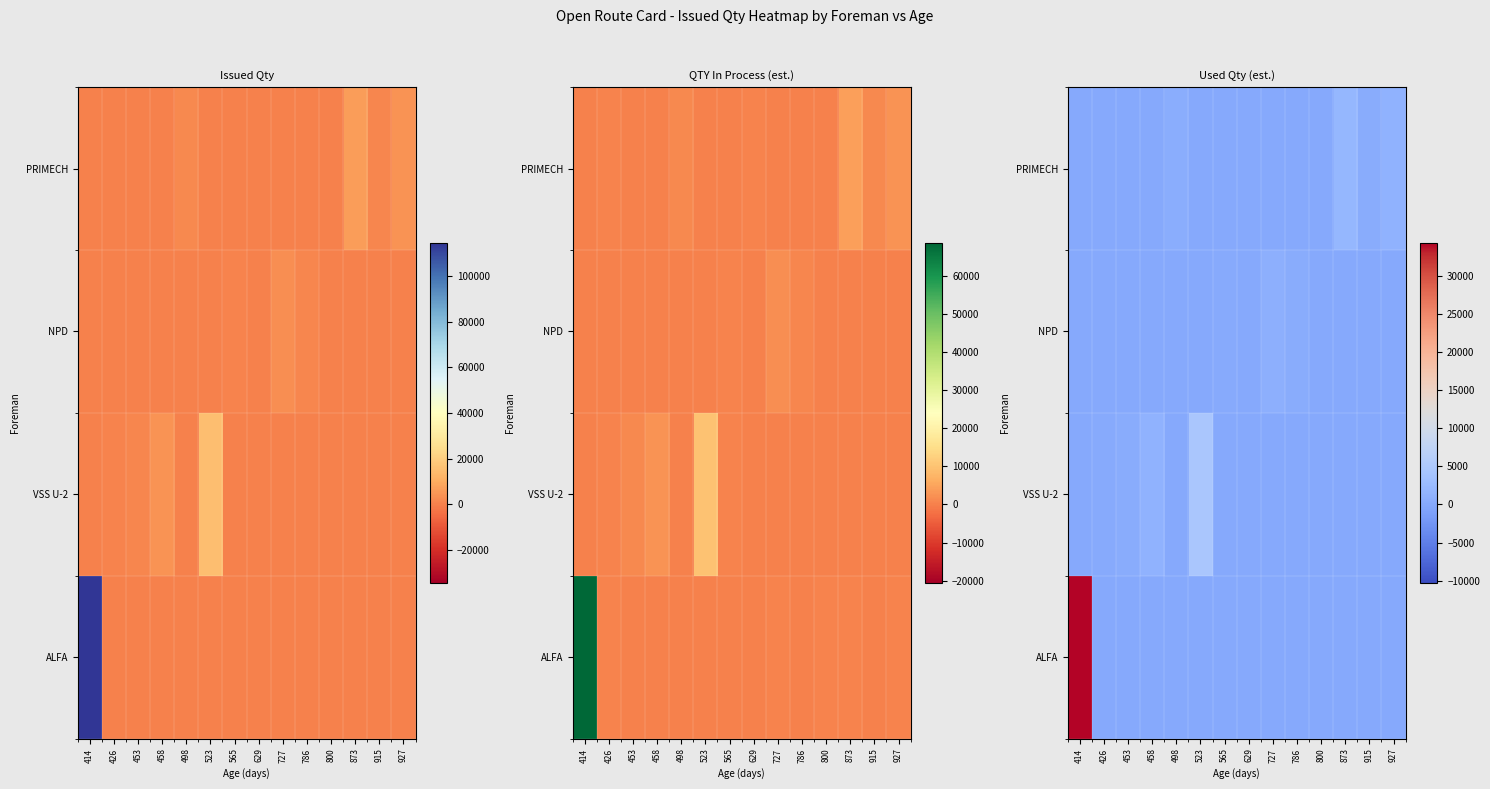

Which label corresponds to the largest value in the chart?

414